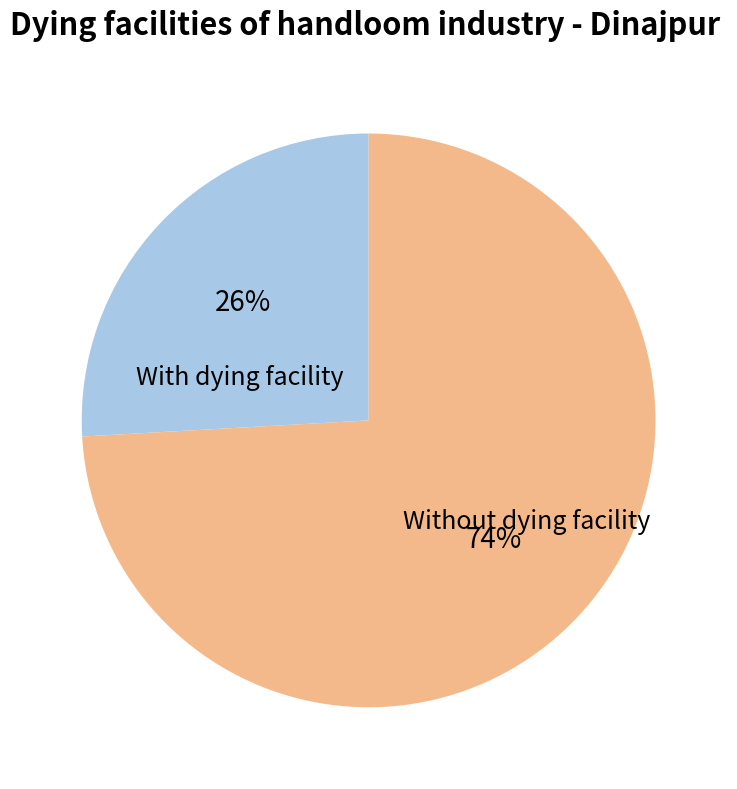

Which slice represents more than half of the pie?

Without dying facility